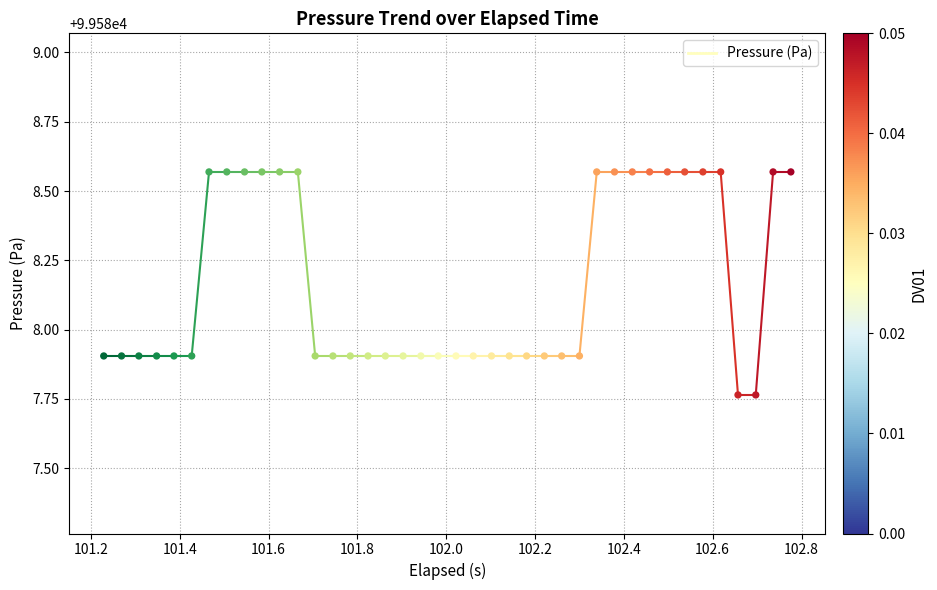

What is the range of Y values (max minus min)?

0.8